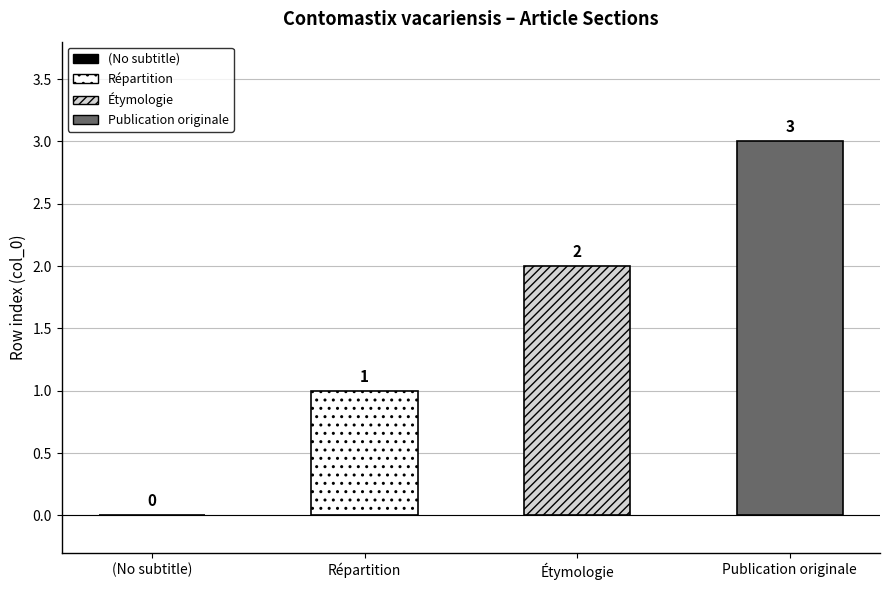

True or false: the data shows 1 at Publication originale.

False